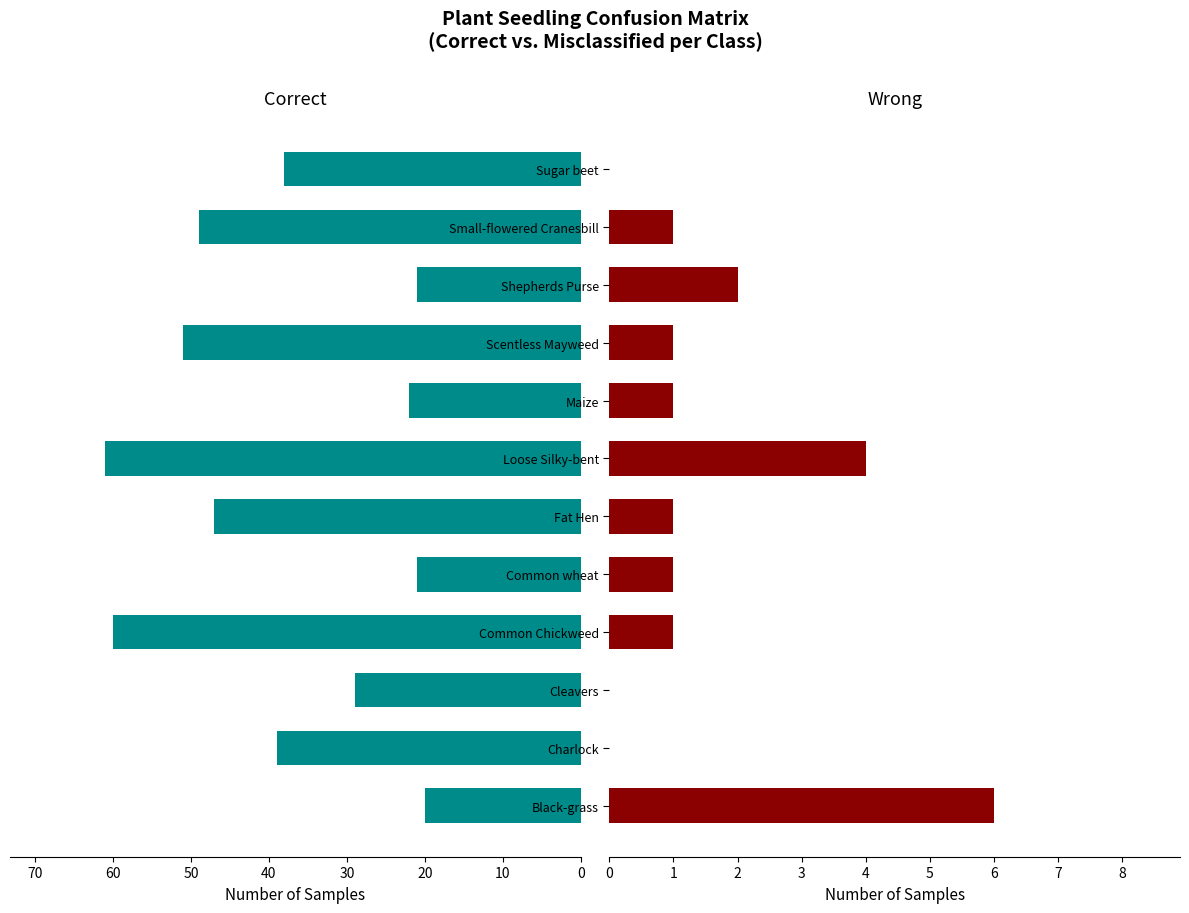

Which series has the largest total across all categories?

Correct (diagonal)